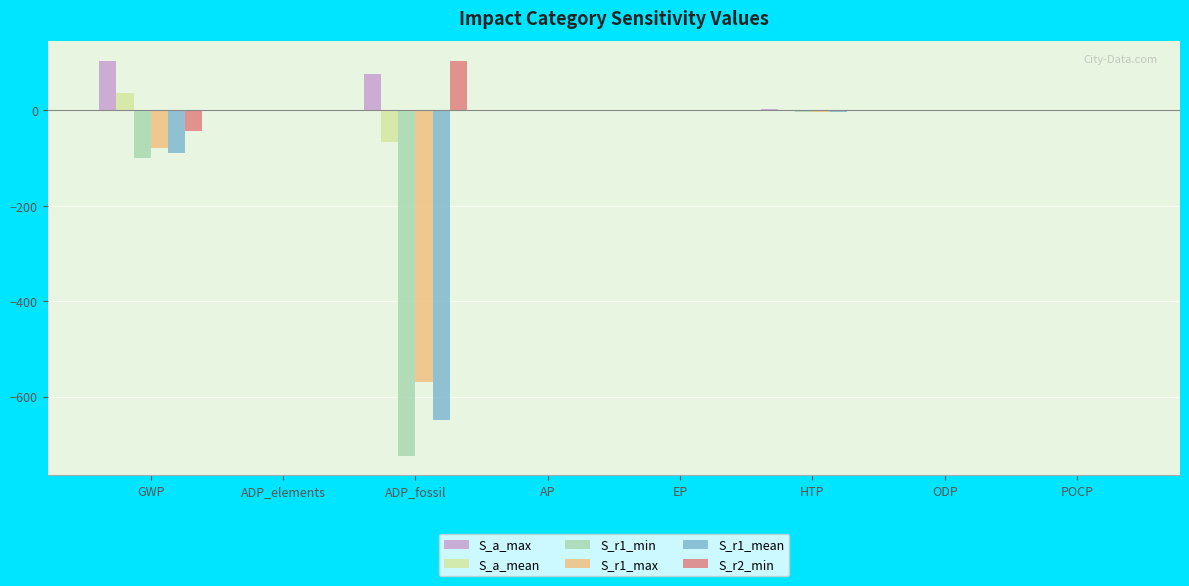

How many series are shown in this chart?

6